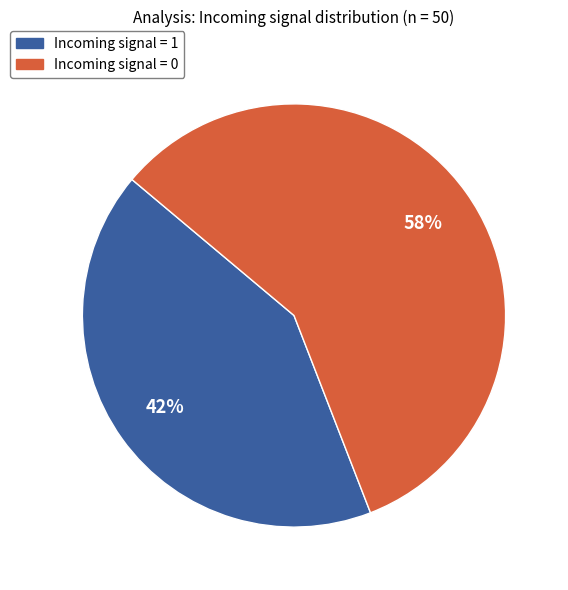

What is the majority slice?

Incoming signal = 0